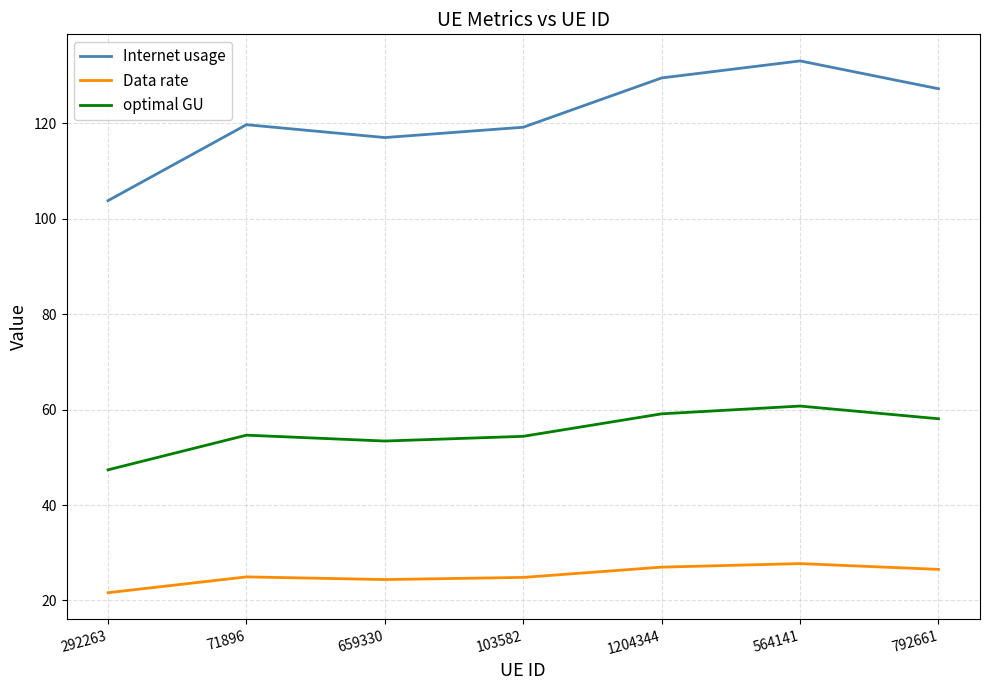

How many series are shown in this chart?

3